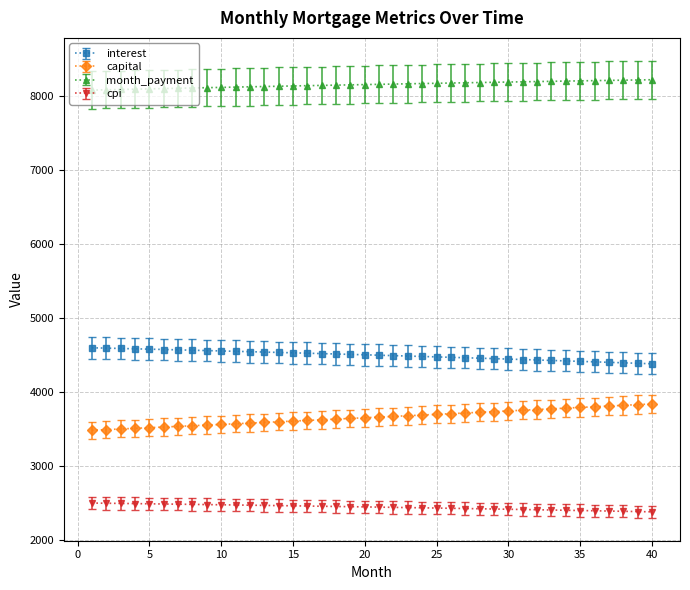

What is the value of the capital point at the 13th from the left?

3586.8